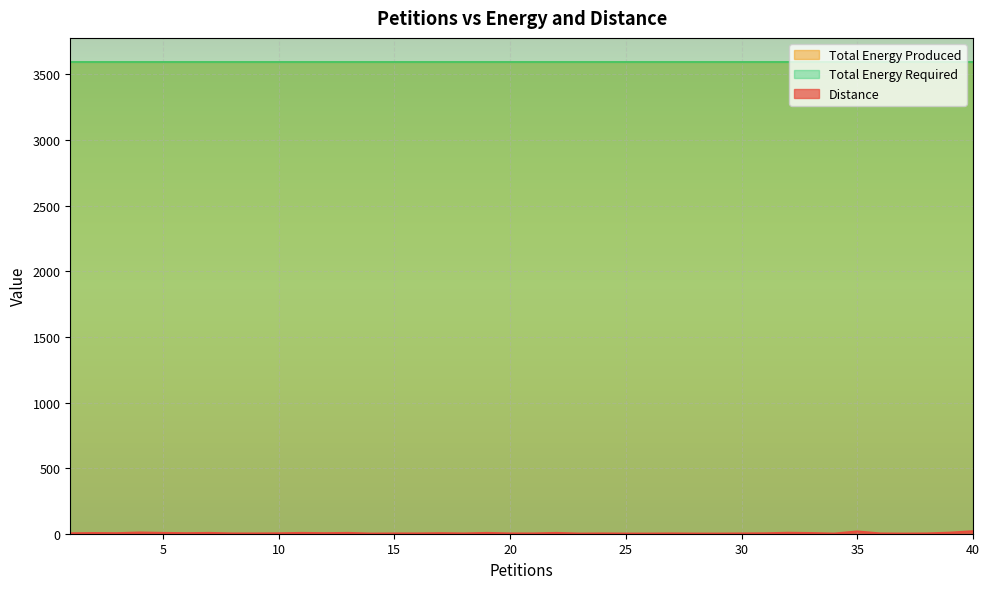

True or false: Total Energy Required and Total Energy Produced cross at least once.

False